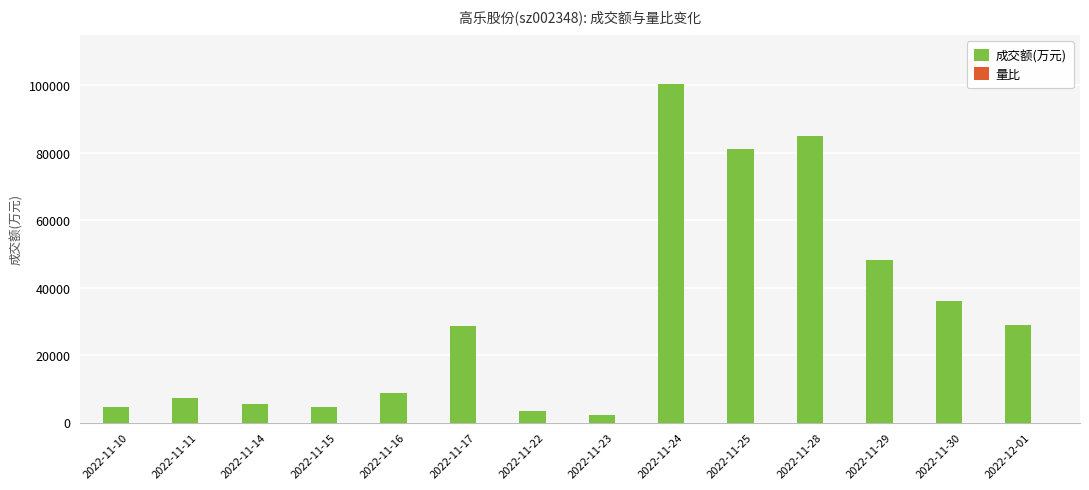

How many data points does each series have?

14